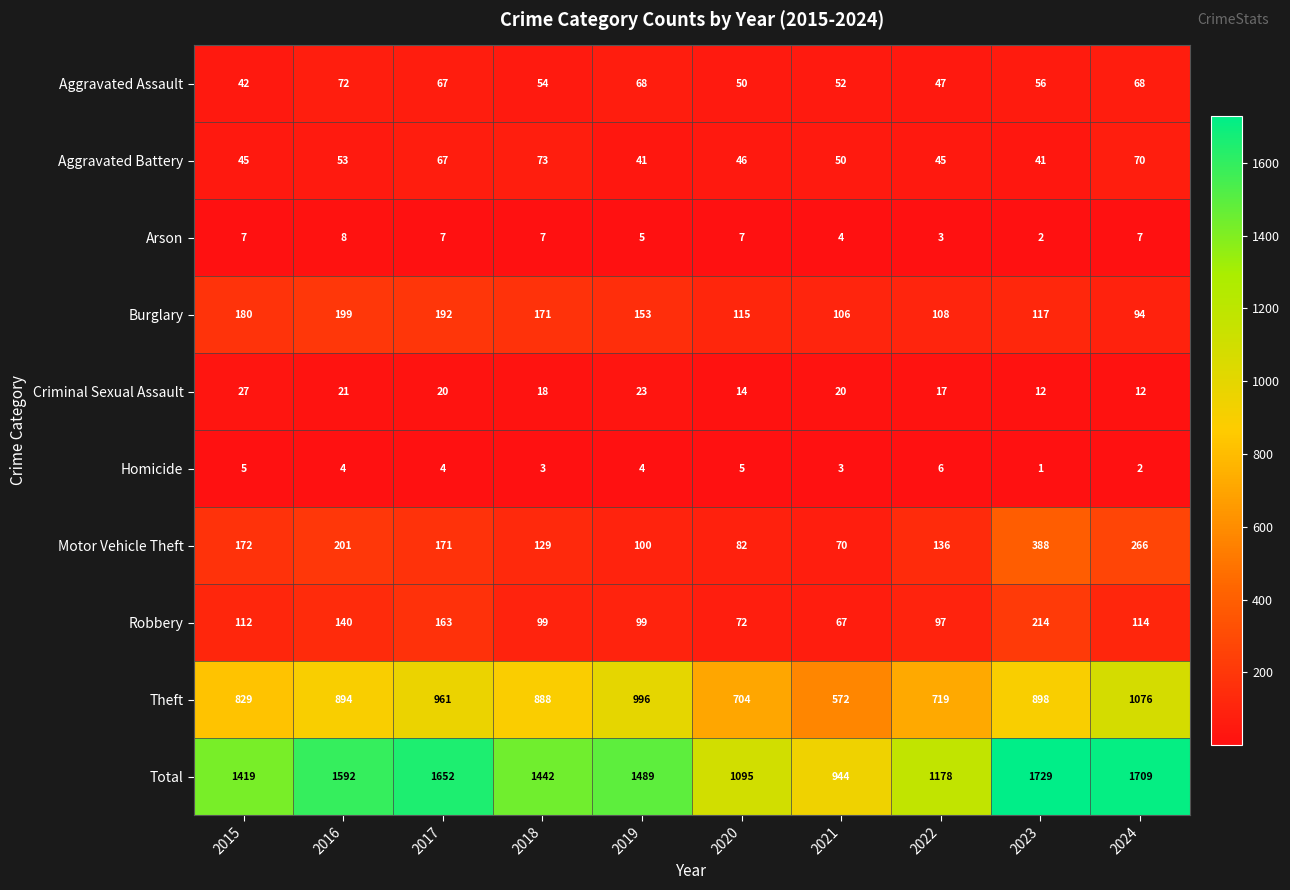

What is the total value across all series at 2015?

2838